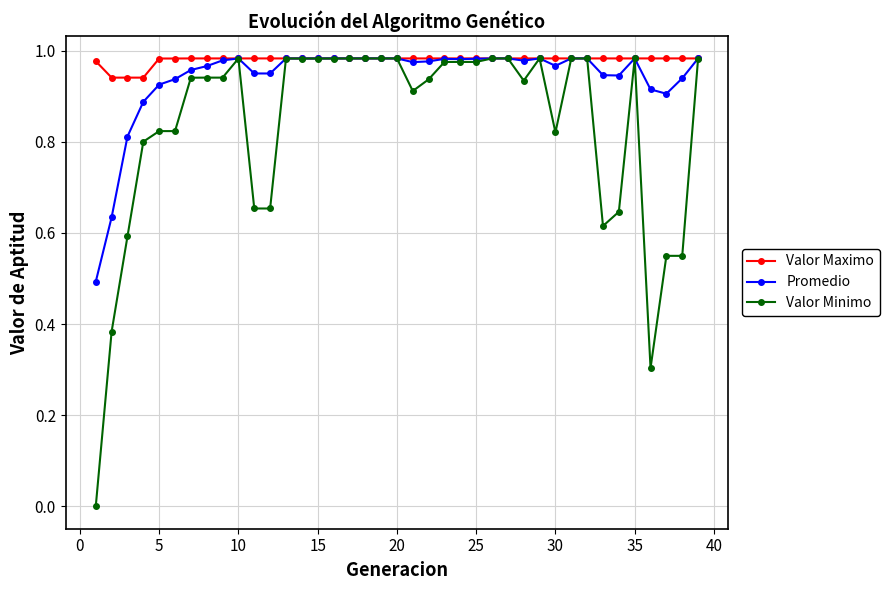

Count the number of data series in this chart.

3